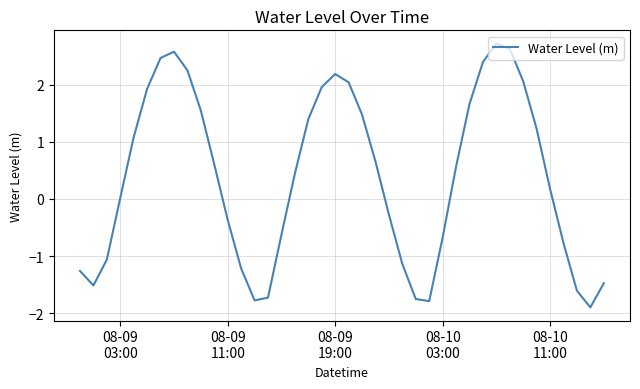

What is the difference between the maximum and minimum values?

4.6